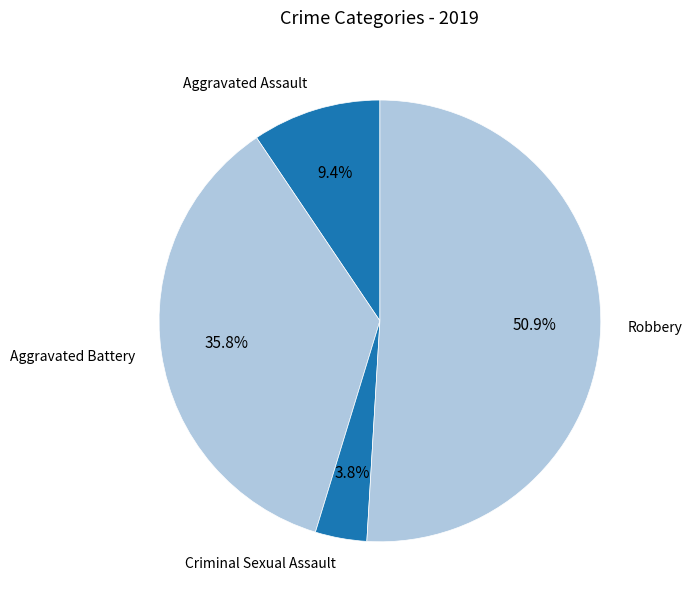

Between Aggravated Assault and Aggravated Battery, which is larger?

Aggravated Battery